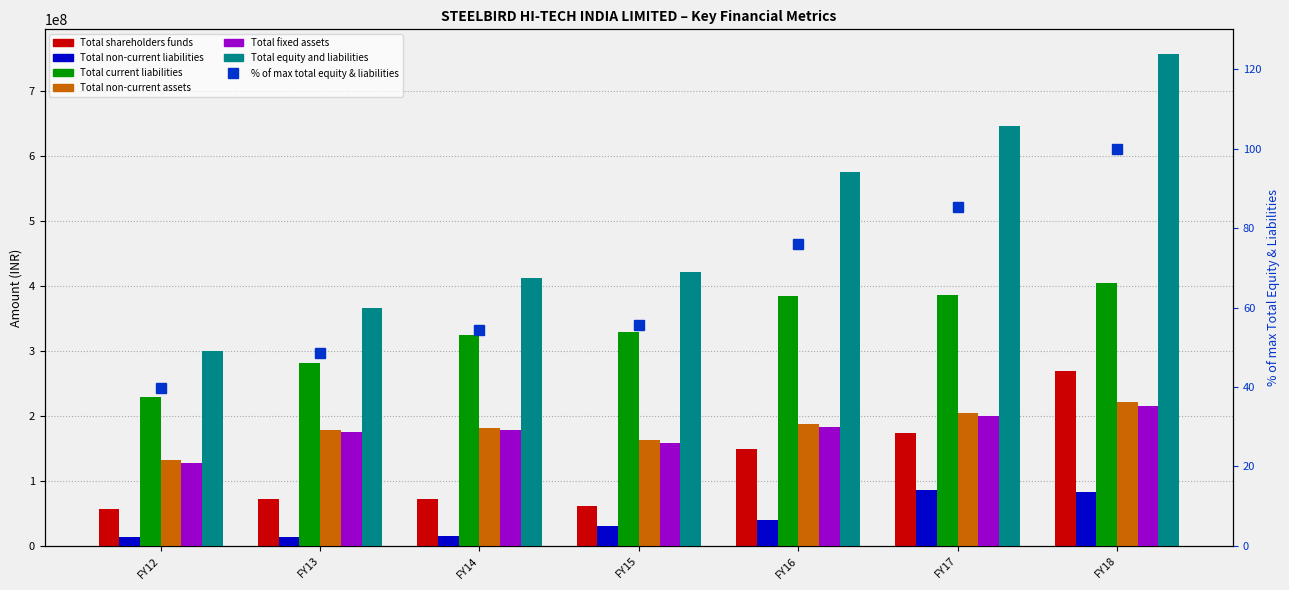

Is it true that Total fixed assets equals 61959649.3 at FY12?

False